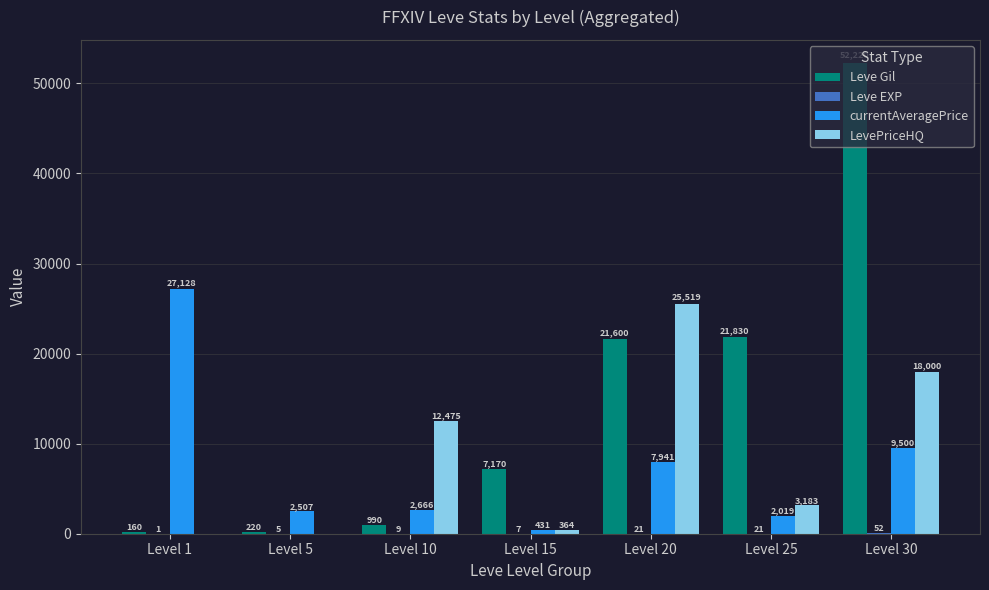

True or false: LevePriceHQ has a value of 1396 at Level 25.

False